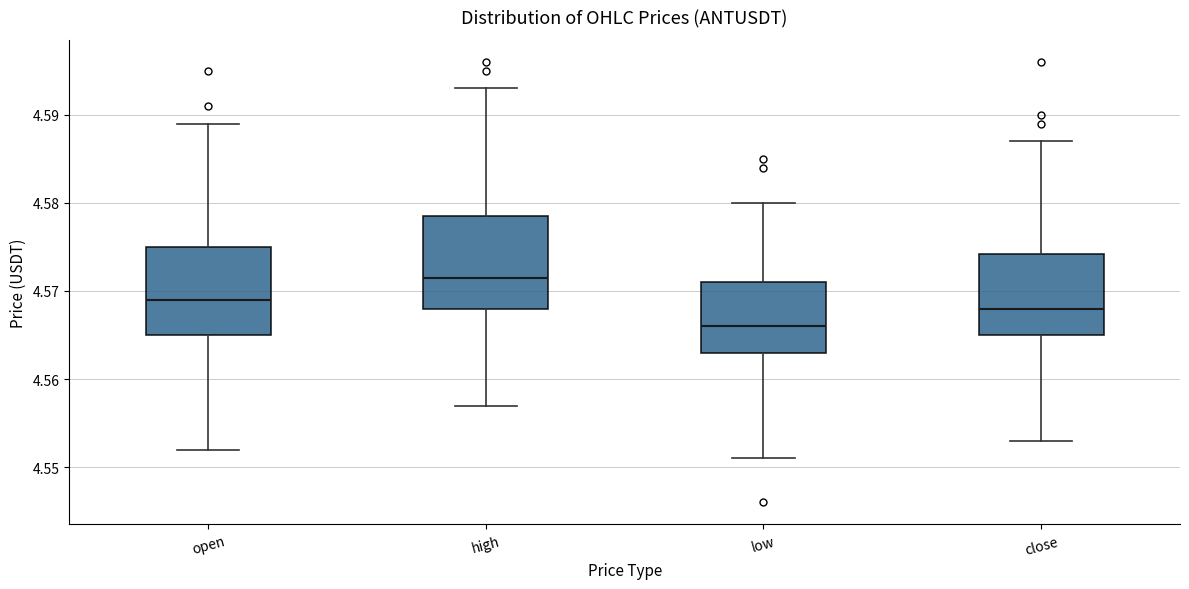

Reading left to right, transcribe this box plot: for each box, give where its median line is, the range the box spans, and where its two whiskers end, as read against the y-axis. The values are not printed on the chart, so give them approximately, as read against the axis.

open: median 4.569, box 4.565 to 4.575, whiskers 4.552 to 4.589
high: median 4.572, box 4.568 to 4.579, whiskers 4.557 to 4.593
low: median 4.566, box 4.563 to 4.571, whiskers 4.551 to 4.580
close: median 4.568, box 4.565 to 4.574, whiskers 4.553 to 4.587